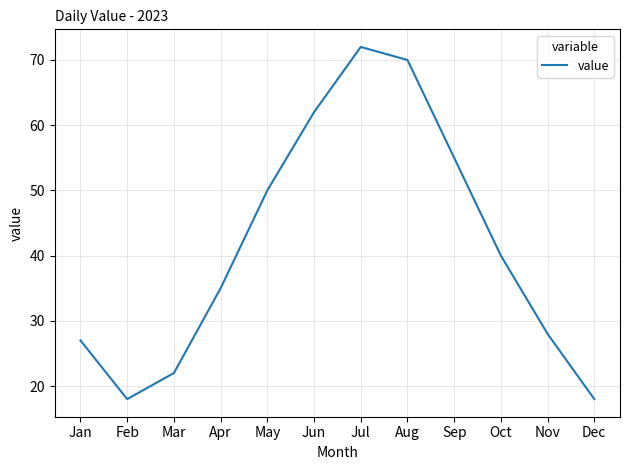

What is the approximate value at Dec?

18